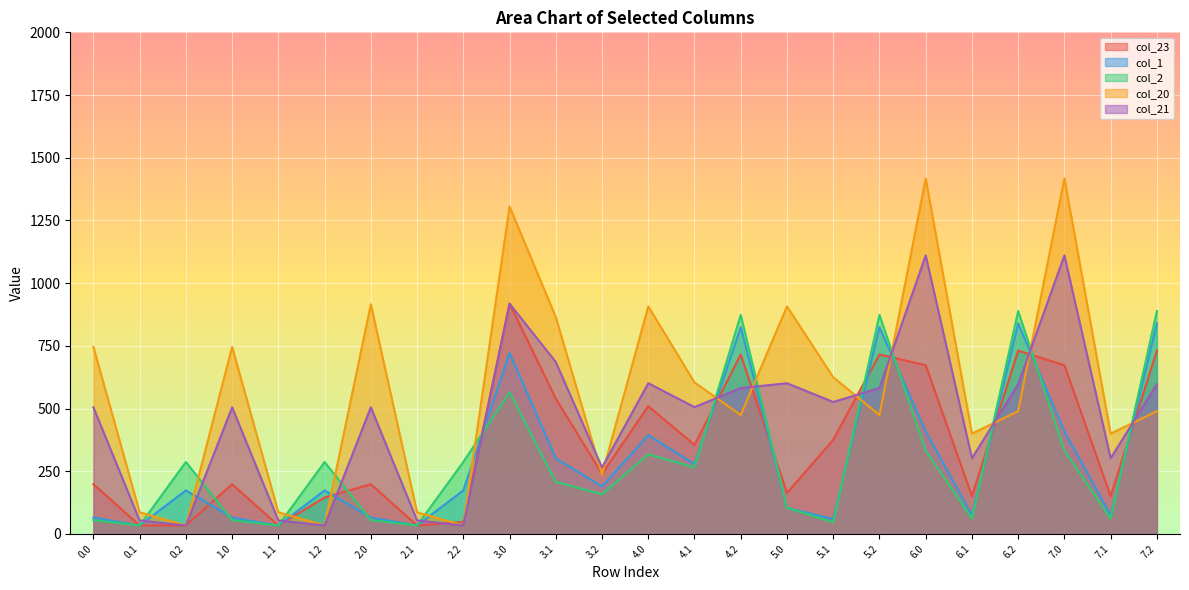

Reading left to right, what are all the values shown in this chart?

col_23: 0.0=198.2	0.1=33.7	0.2=33.7	1.0=198.2	1.1=33.7	1.2=145.1	2.0=198.2	2.1=33.7	2.2=47.5	3.0=918.1	3.1=539.6	3.2=239.5	4.0=509.3	4.1=354.9	4.2=715.4	5.0=162.9	5.1=375.4	5.2=715.4	6.0=672.7	6.1=150.9	6.2=730.6	7.0=672.7	7.1=150.9	7.2=730.6
col_1: 0.0=65.4	0.1=33.7	0.2=173.5	1.0=65.4	1.1=33.7	1.2=173.5	2.0=65.4	2.1=33.7	2.2=173.5	3.0=721.7	3.1=301.6	3.2=189.2	4.0=393.6	4.1=278.5	4.2=824.4	5.0=104.3	5.1=59.2	5.2=824.4	6.0=408.6	6.1=74.5	6.2=839.7	7.0=408.6	7.1=74.5	7.2=839.7
col_2: 0.0=54.9	0.1=33.7	0.2=286.8	1.0=54.9	1.1=33.7	1.2=286.8	2.0=54.9	2.1=33.7	2.2=286.8	3.0=564.8	3.1=207.7	3.2=158.3	4.0=317.5	4.1=265.4	4.2=873.4	5.0=104.3	5.1=46.1	5.2=873.4	6.0=332.5	6.1=61.4	6.2=888.7	7.0=332.5	7.1=61.4	7.2=888.7
col_20: 0.0=745.6	0.1=86.4	0.2=33.7	1.0=745.6	1.1=86.4	1.2=33.7	2.0=915.7	2.1=86.4	2.2=33.7	3.0=1305.4	3.1=864.7	3.2=236.5	4.0=907.3	4.1=604.0	4.2=474.1	5.0=907.3	5.1=624.6	5.2=474.1	6.0=1417.1	6.1=400.0	6.2=489.4	7.0=1417.1	7.1=400.0	7.2=489.4
col_21: 0.0=504.8	0.1=53.7	0.2=33.7	1.0=504.8	1.1=53.7	1.2=33.7	2.0=504.8	2.1=53.7	2.2=33.7	3.0=918.1	3.1=685.5	3.2=264.8	4.0=600.9	4.1=505.7	4.2=581.6	5.0=600.9	5.1=526.2	5.2=581.6	6.0=1110.7	6.1=301.6	6.2=596.9	7.0=1110.7	7.1=301.6	7.2=596.9